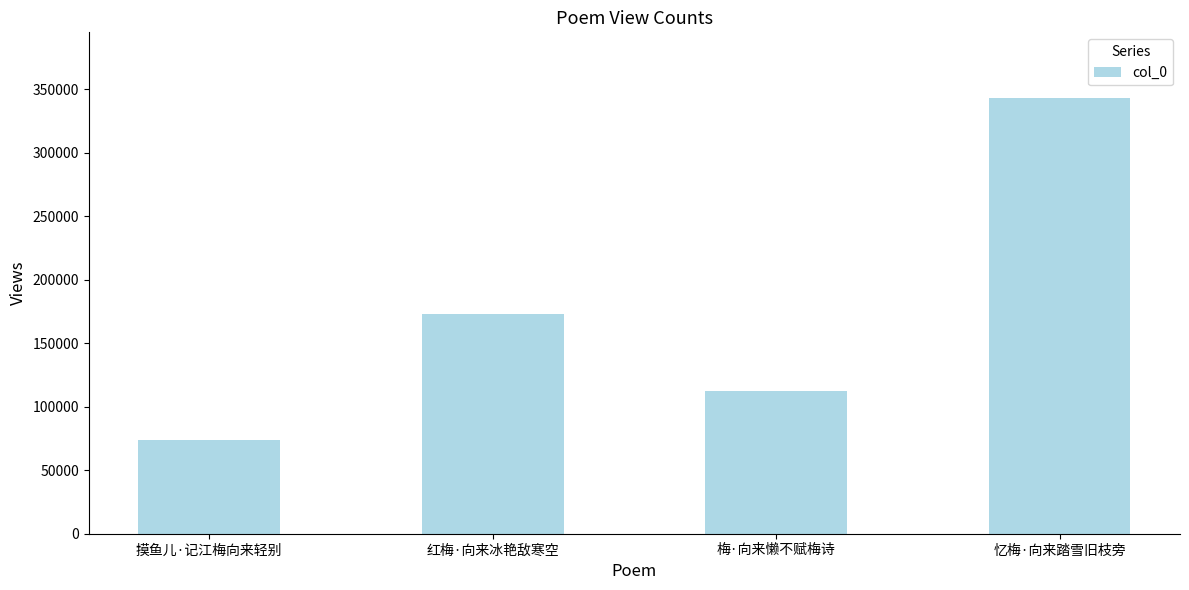

Does the chart contain stacked bars?

No